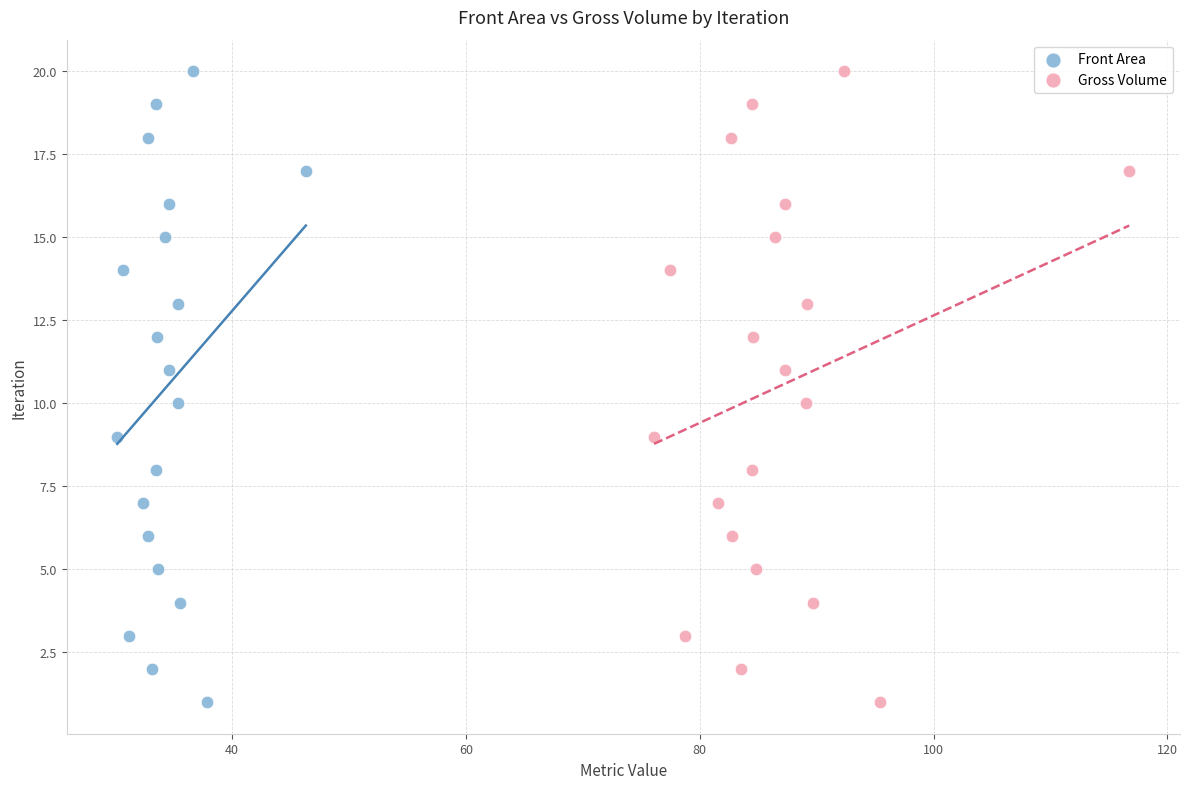

What are all the series names shown in the legend?

Front Area, Gross Volume